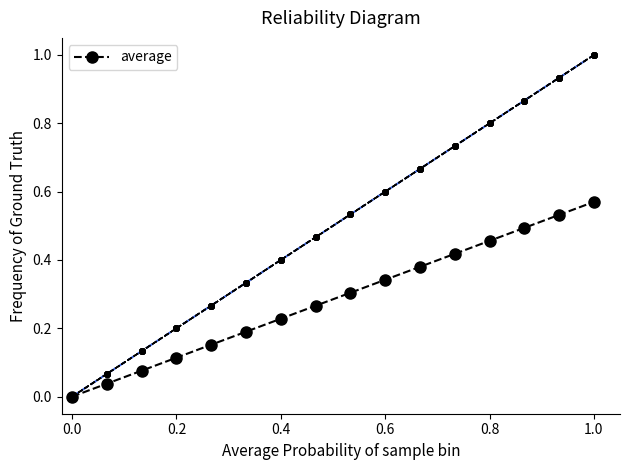

Does the chart have visible grid lines?

No